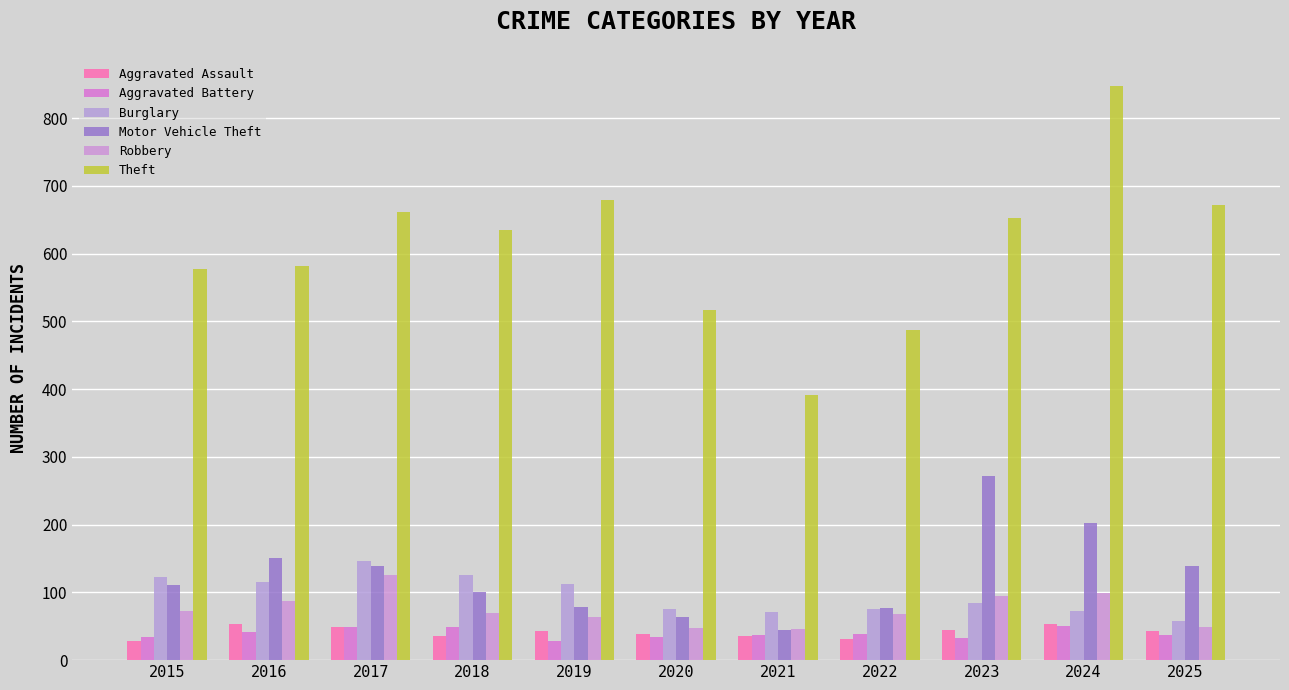

How many categories are shown in the chart?

11